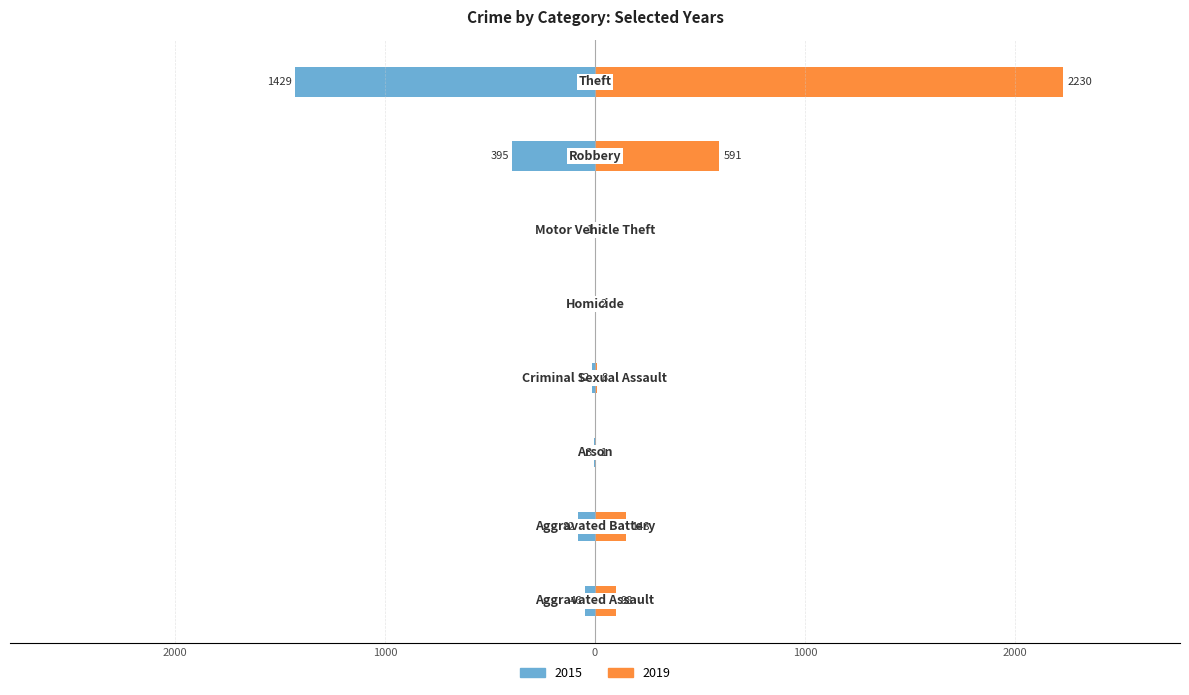

What is the value of the 2019 bar at the 8th from the left?

2230